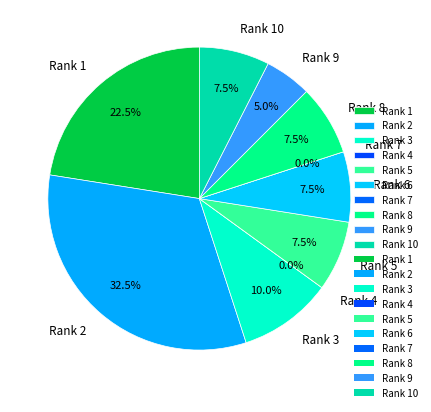

Does any single category account for the majority?

No